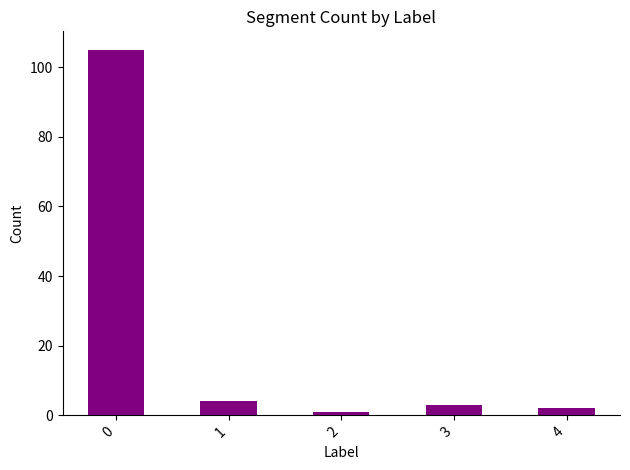

What is the ratio of the value at 2 to the value at 3?

0.3